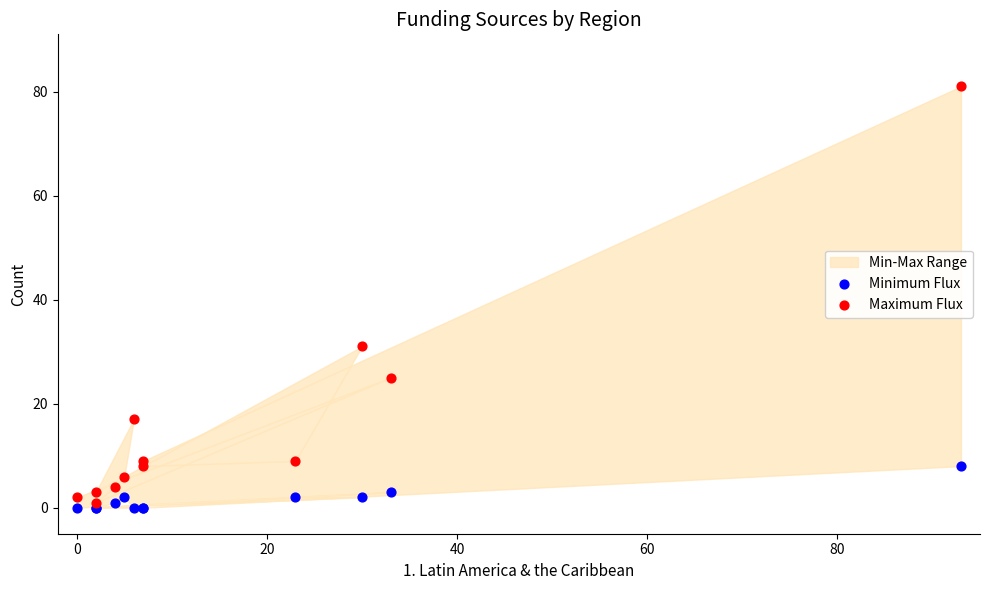

Which series has the largest Y range (max minus min)?

Maximum Flux